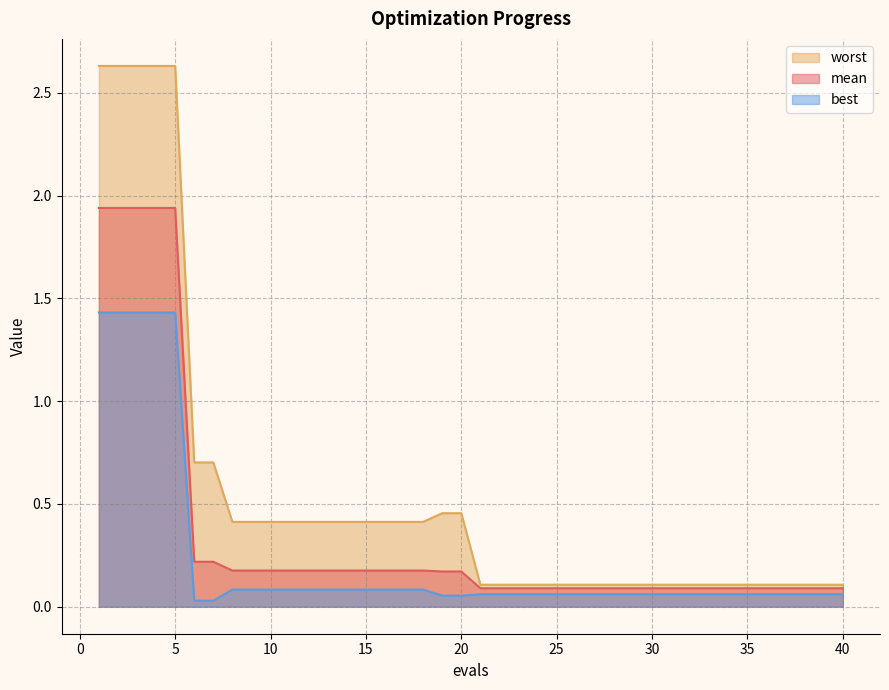

Is the value of best at 25 greater than the value of mean at 30?

No